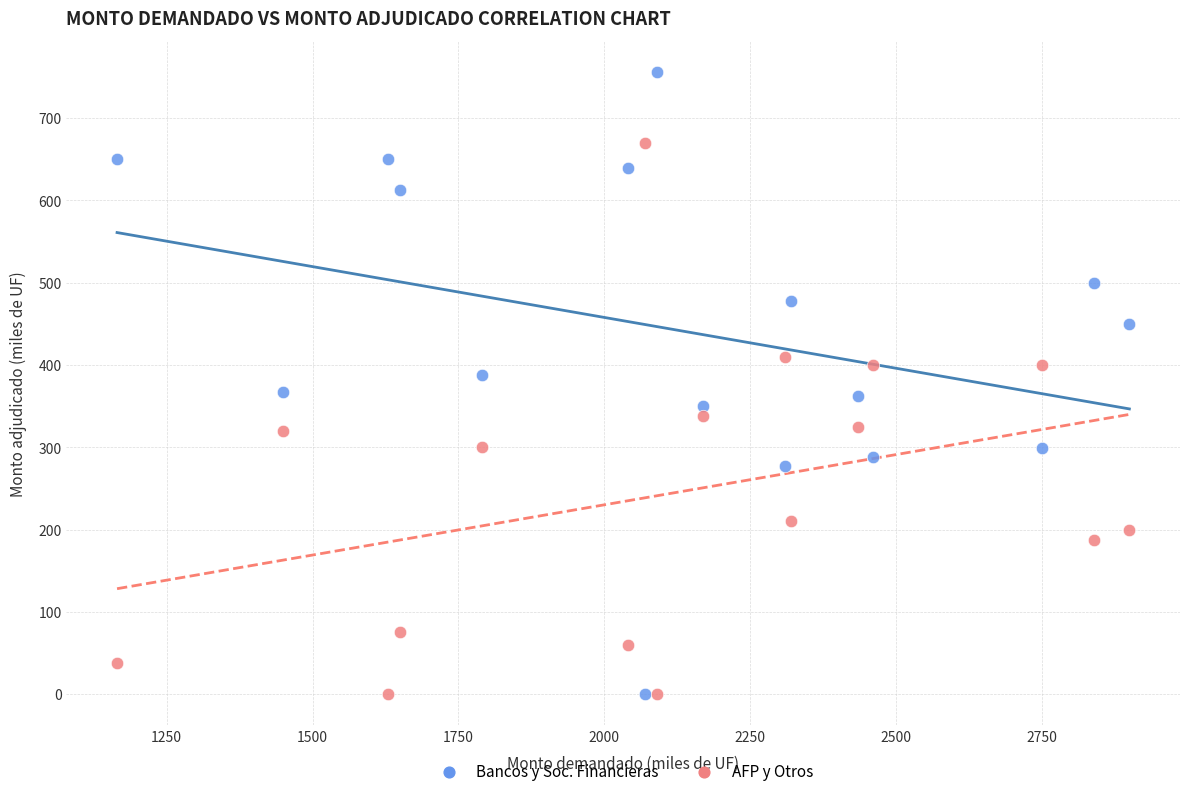

Which series contains the highest Y value?

Bancos y Soc. Financieras